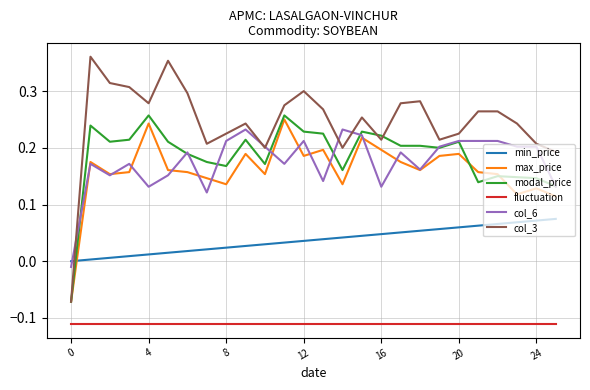

How many lines are shown in the chart?

6